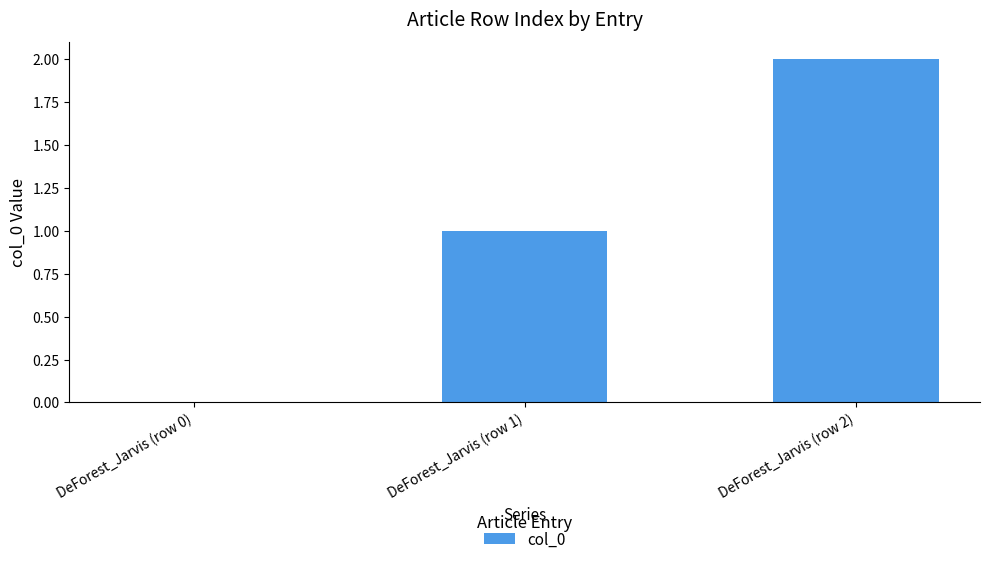

What is the difference between the values at DeForest_Jarvis (row 0) and DeForest_Jarvis (row 1)?

1